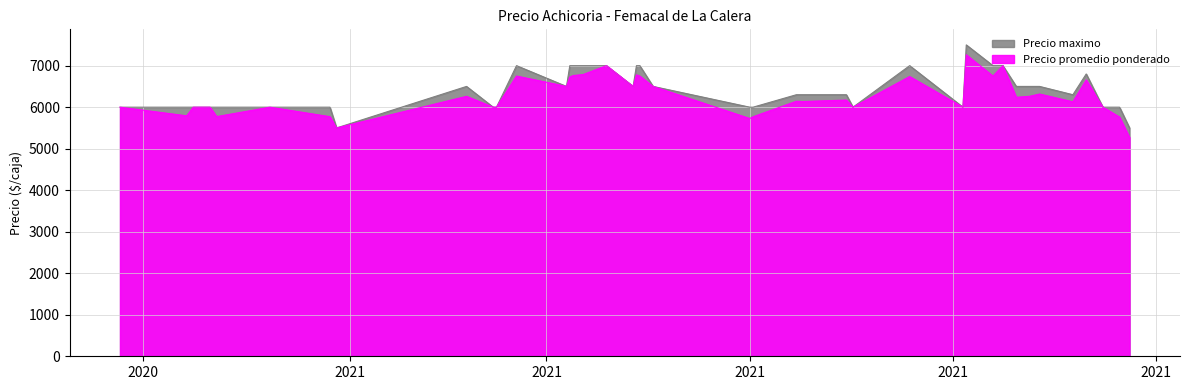

Which series has the largest total across all categories?

Precio maximo